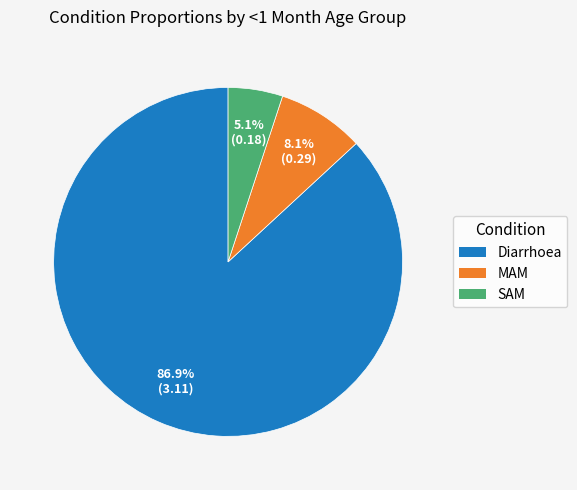

True or false: Diarrhoea accounts for 99% of the total.

False